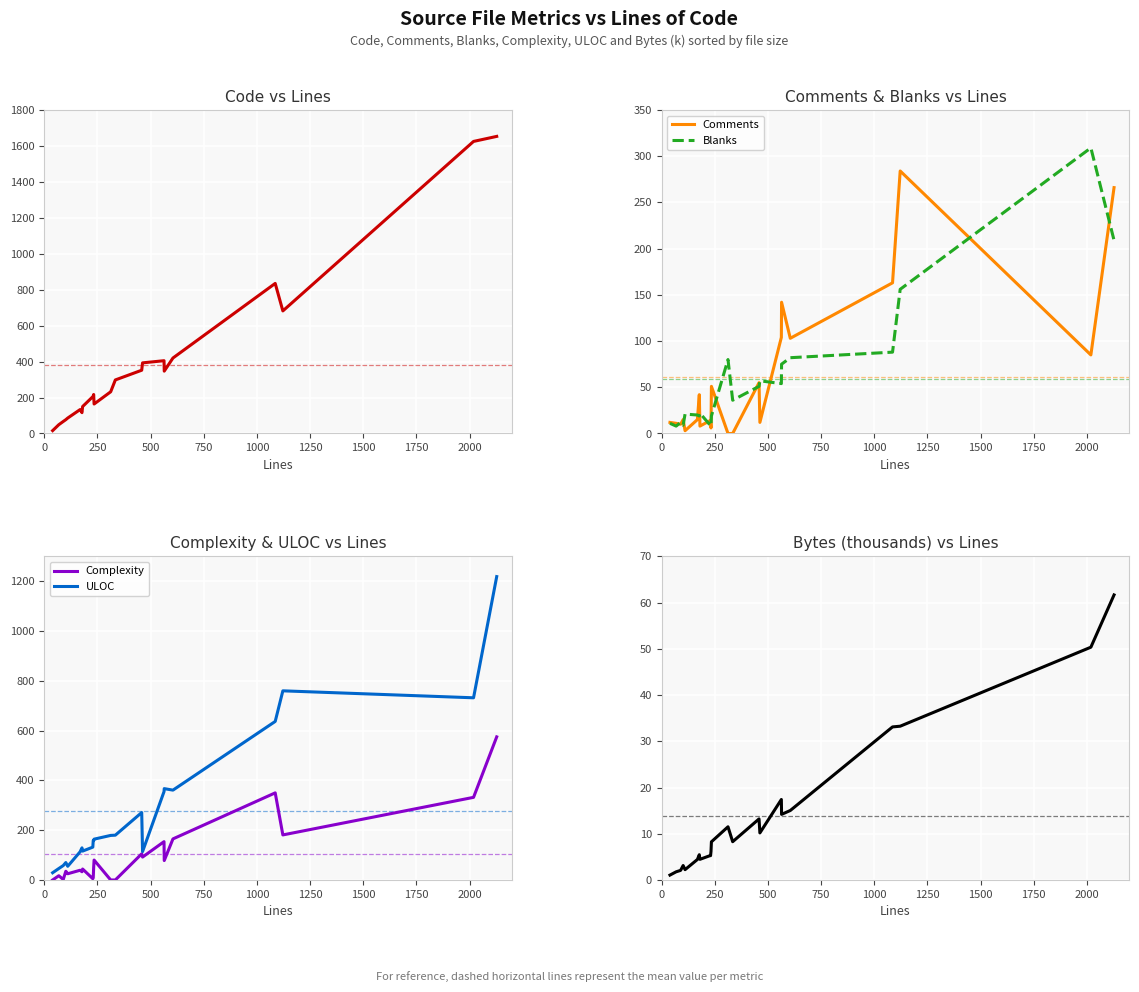

How many interior local peaks does the ULOC series have?

5